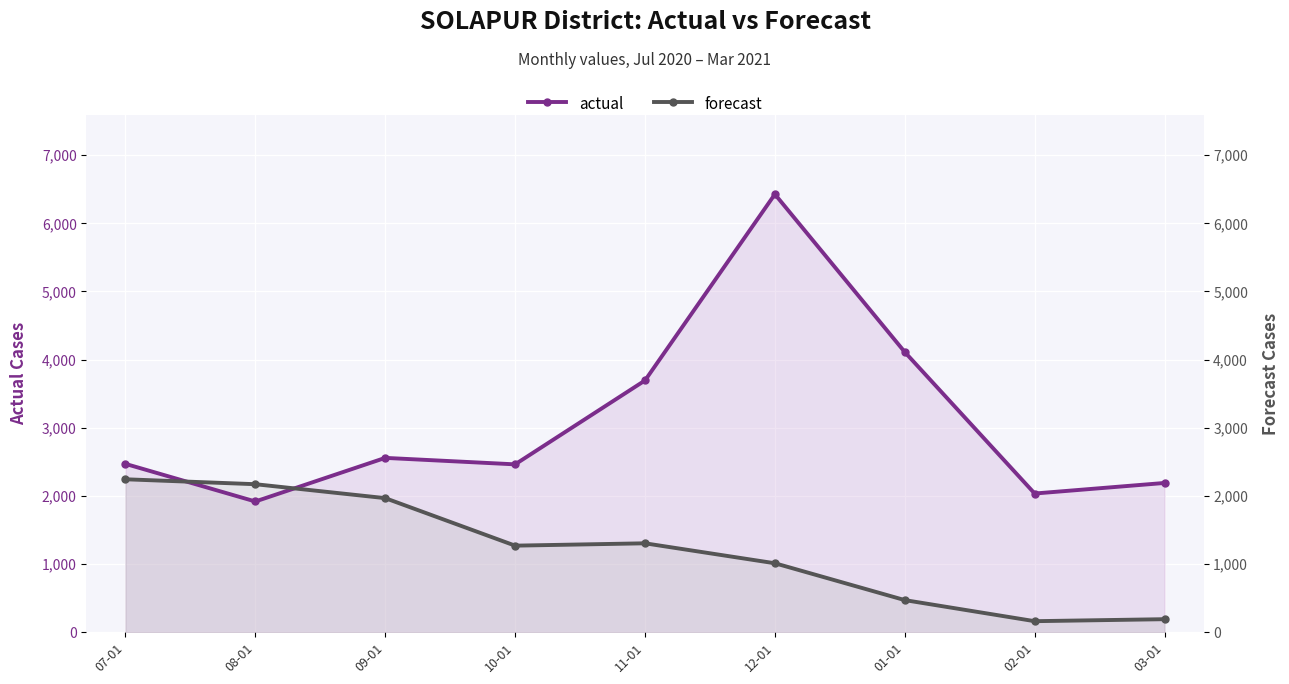

What is the approximate value of forecast at 03-01?

190.8